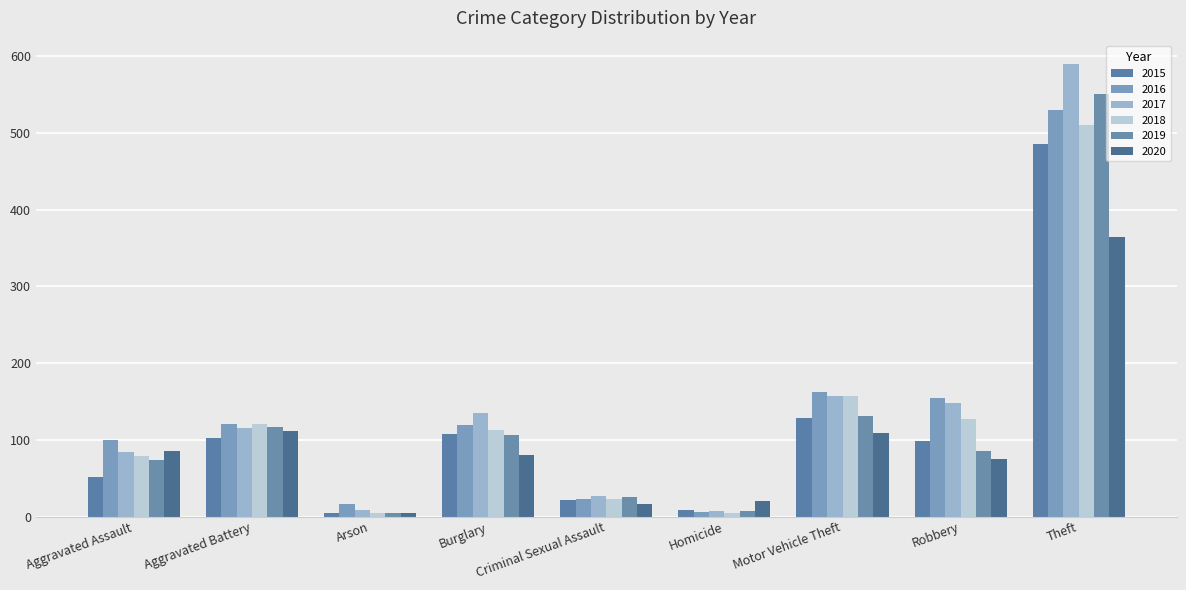

Reading left to right, extract all data points from this chart.

2015: 52	102	5	108	21	8	128	99	486
2016: 100	121	16	119	23	6	162	155	530
2017: 84	116	8	135	27	7	157	148	589
2018: 79	121	5	113	23	4	157	127	510
2019: 74	117	5	106	25	7	131	86	551
2020: 85	112	4	80	16	20	109	75	364